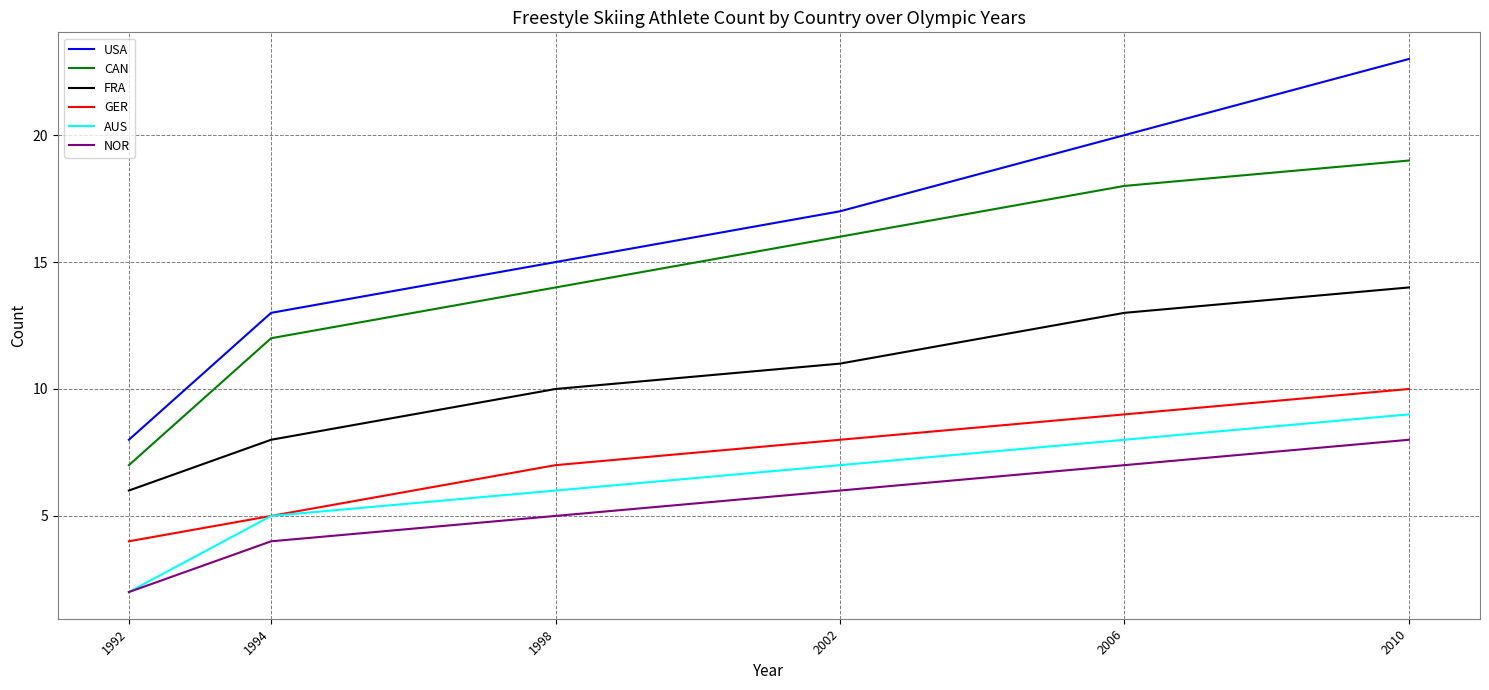

List the labels in order of NOR value, smallest first.

1992, 1994, 1998, 2002, 2006, 2010